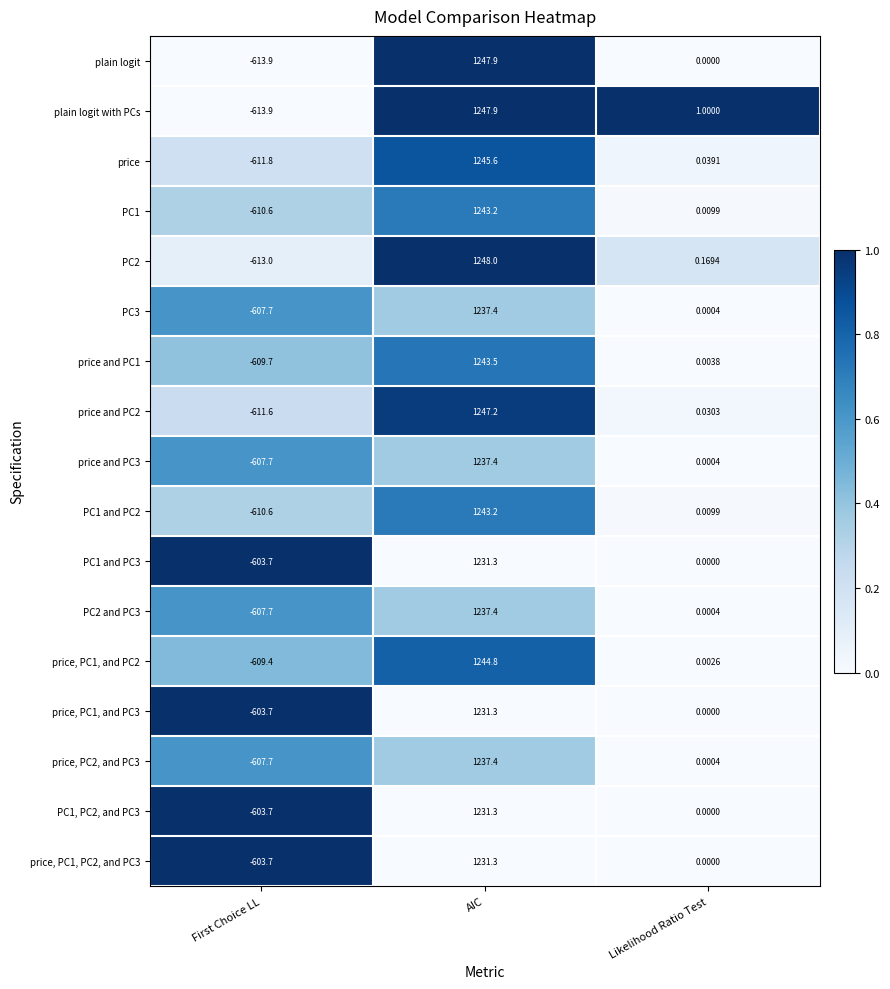

Rank the categories by PC2 value from lowest to highest.

First Choice LL, Likelihood Ratio Test, AIC